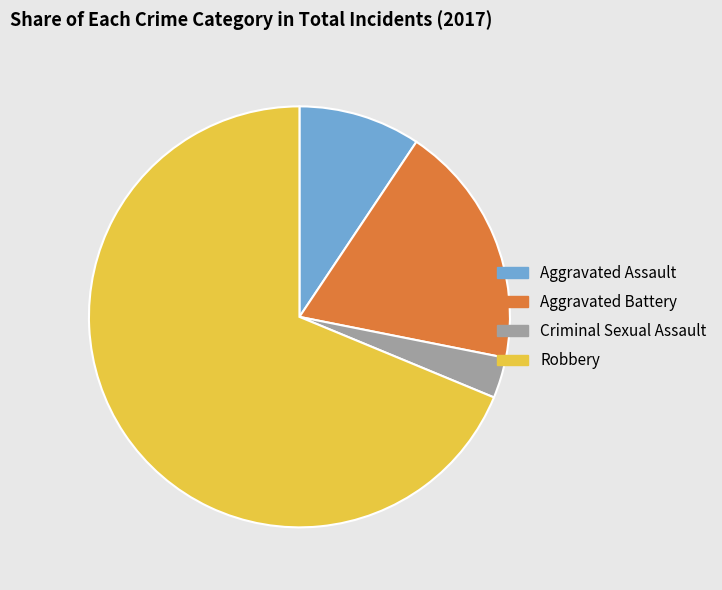

Which has a higher value, Aggravated Assault or Aggravated Battery?

Aggravated Battery